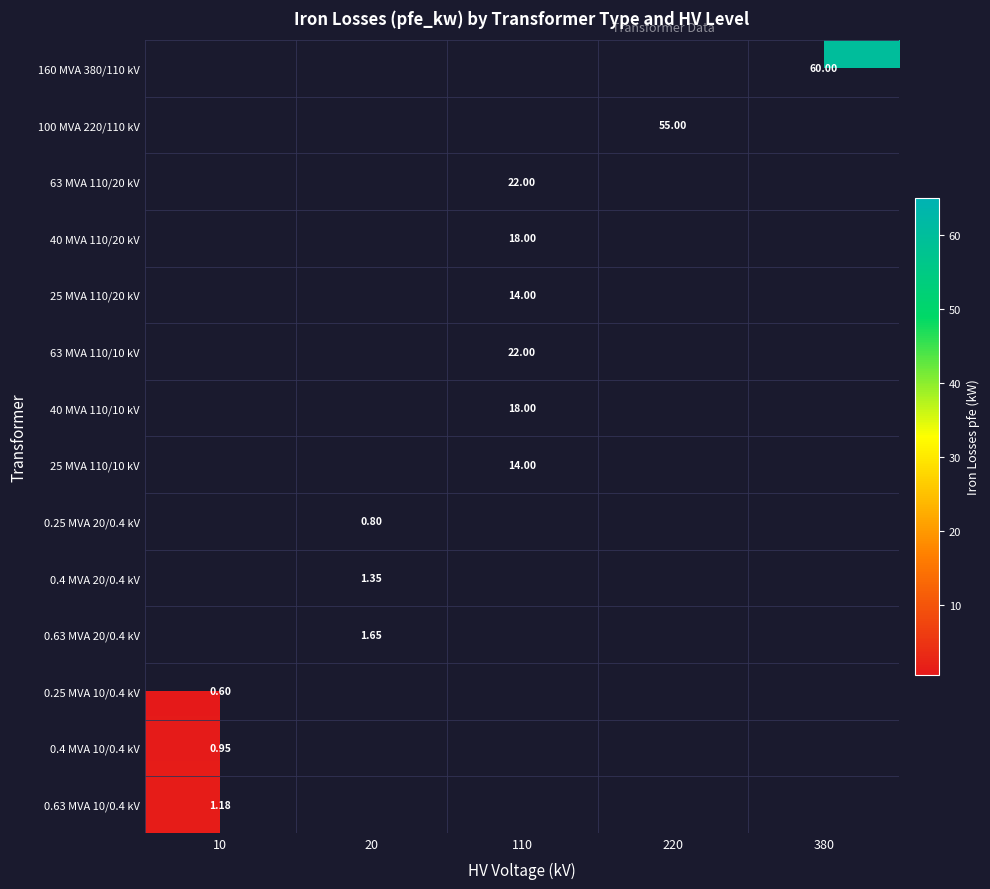

True or false: 25 MVA 110/20 kV has a value of 6.8 at 110.

False